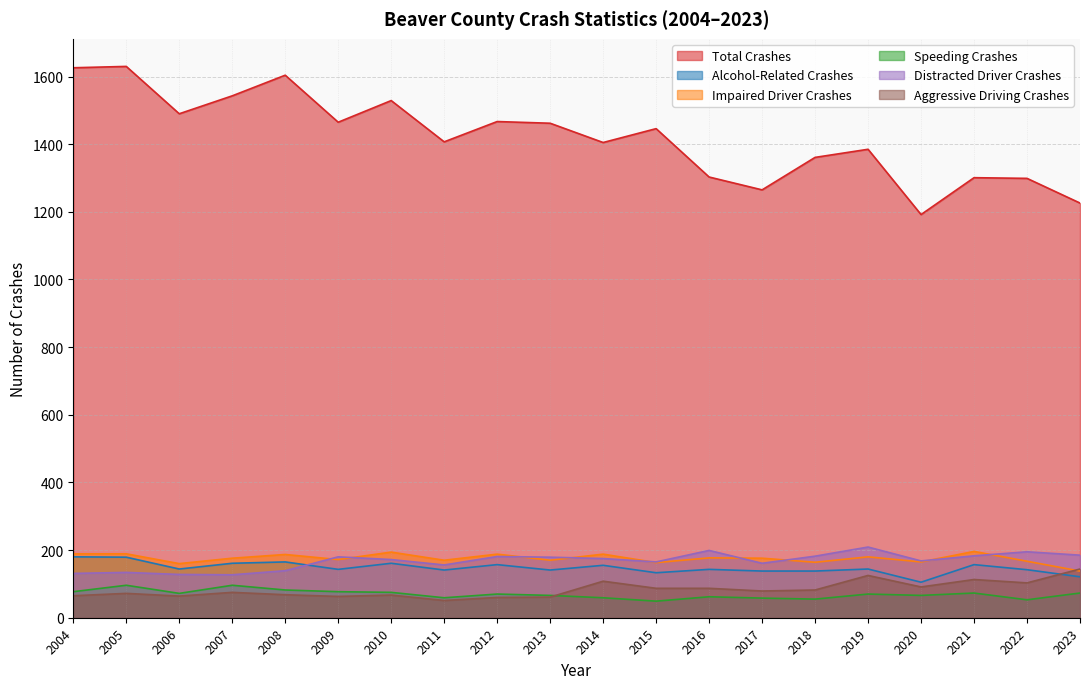

How many lines are shown in the chart?

6